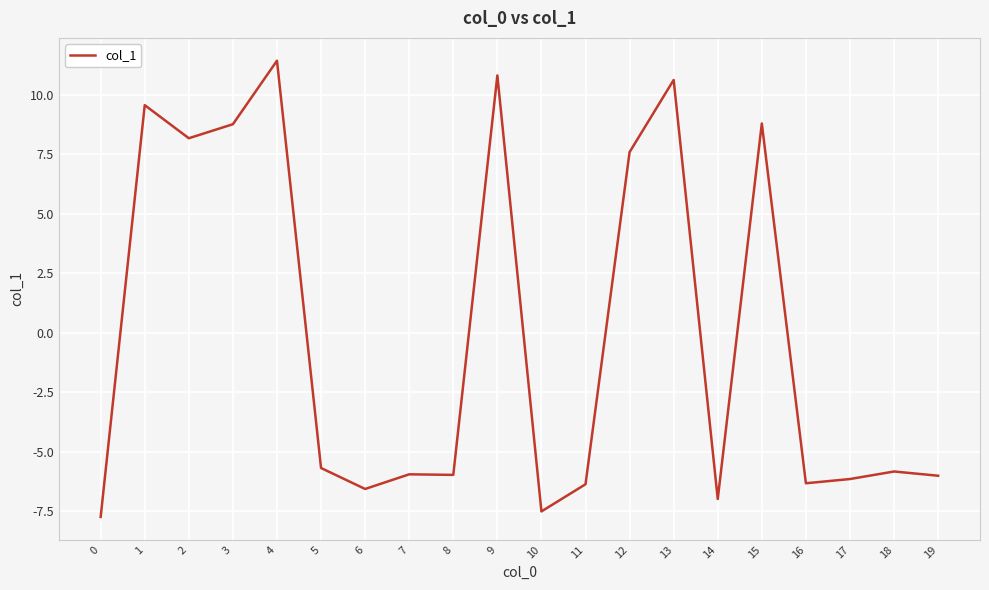

What is the approximate value at 16?

-6.3